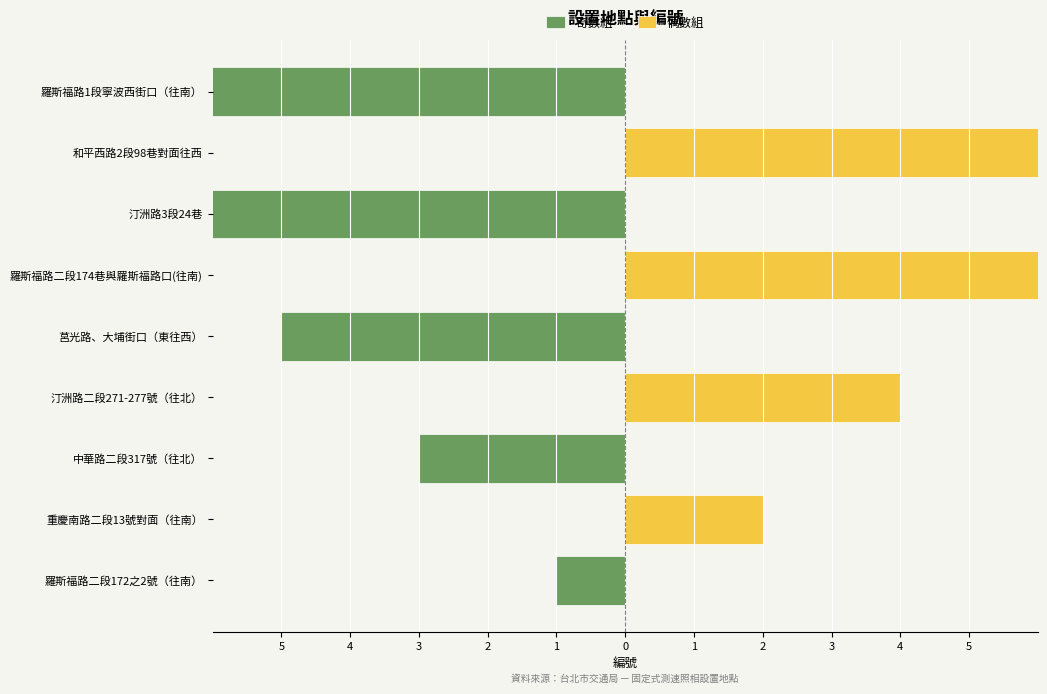

The 奇數組 series shows 0 at 汀洲路二段271-277號（往北）. True or false?

True